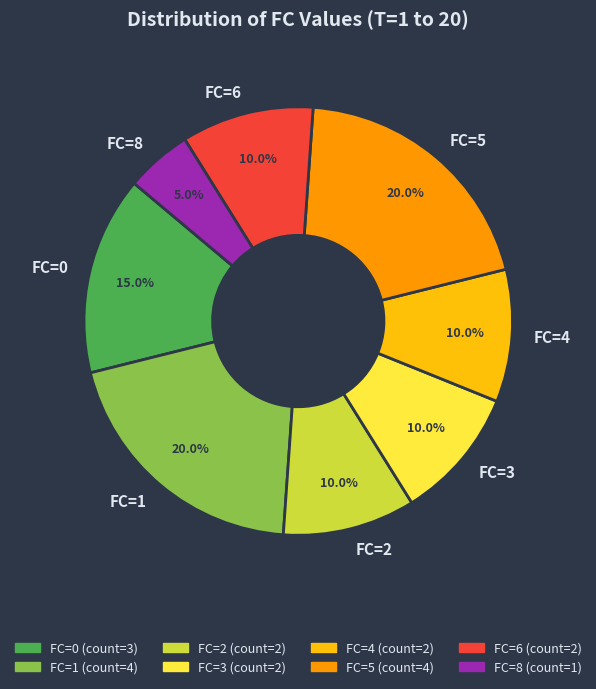

Between FC=8 and FC=3, which is larger?

FC=3